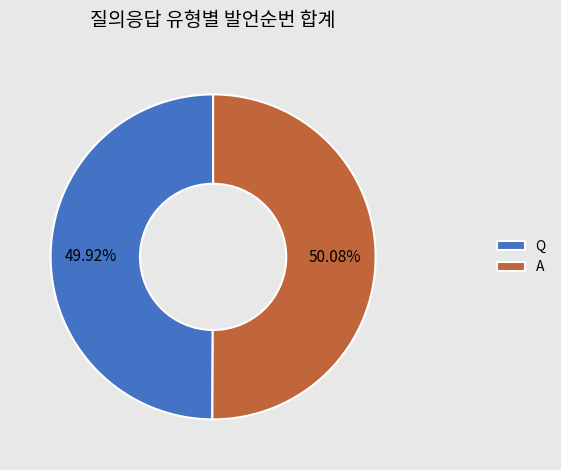

Count the number of slices in the pie.

2